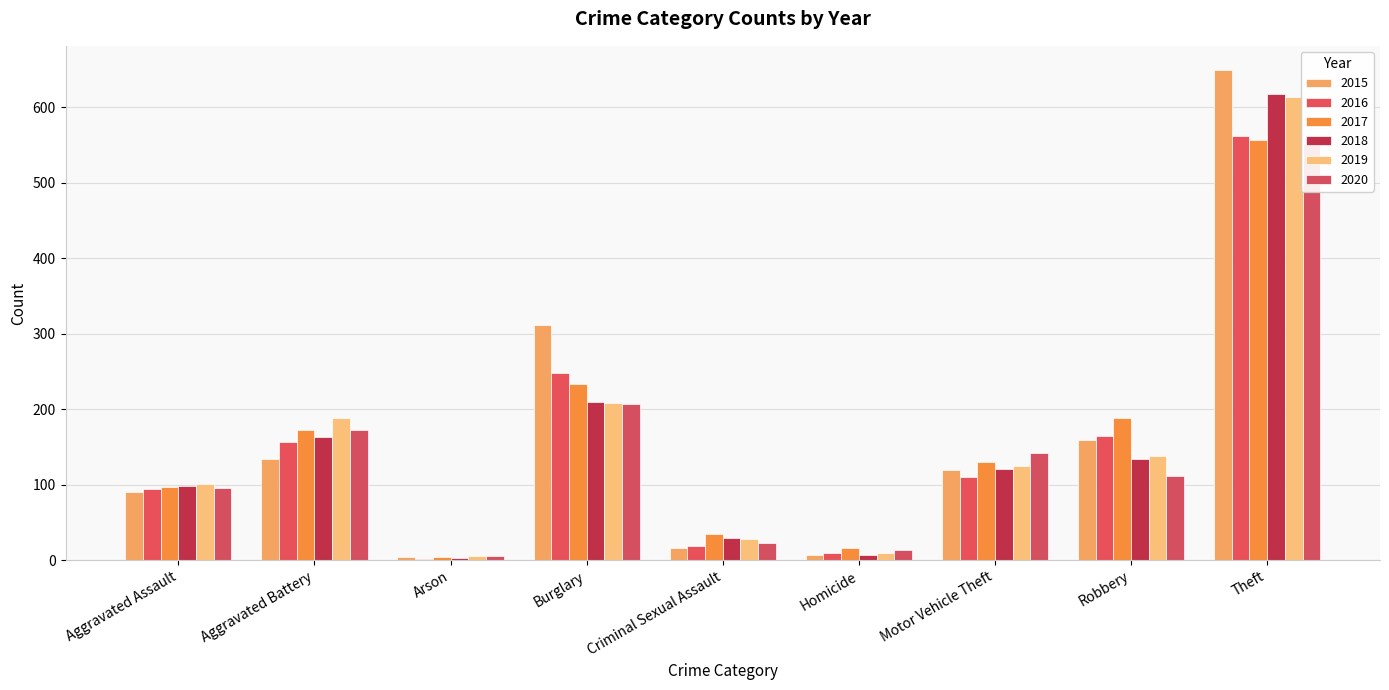

How many distinct data groups are displayed?

6